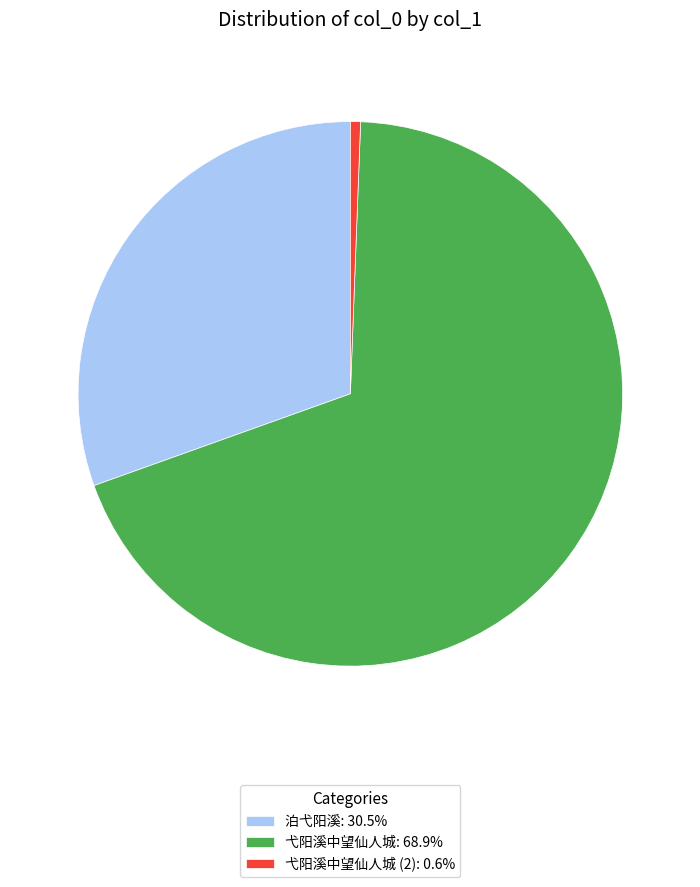

Does 弋阳溪中望仙人城: 68.9% represent more than half of the total?

Yes